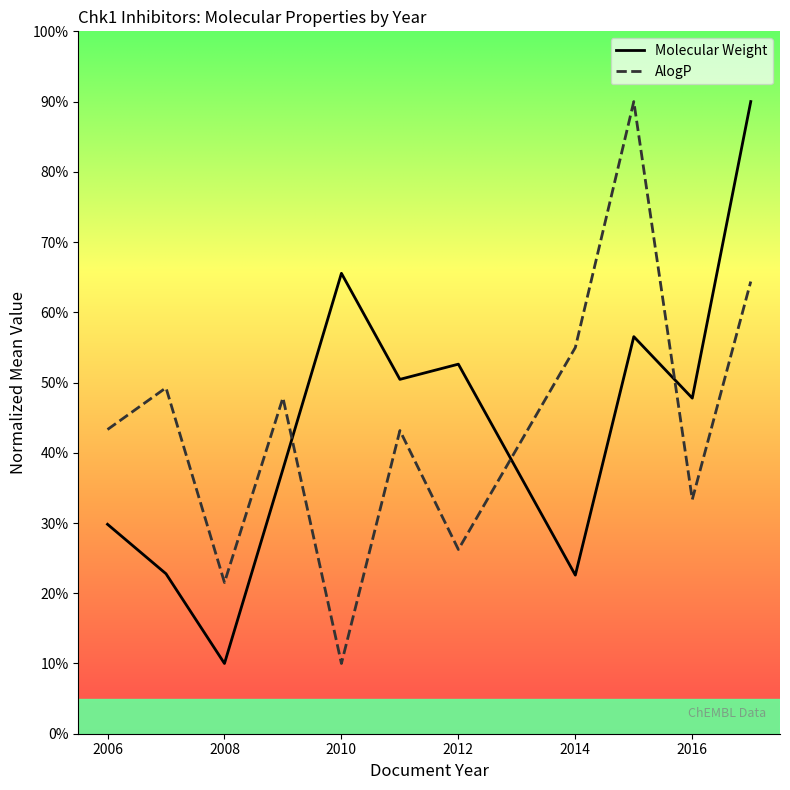

What is the difference between the maximum and minimum values in the AlogP series?

80.0